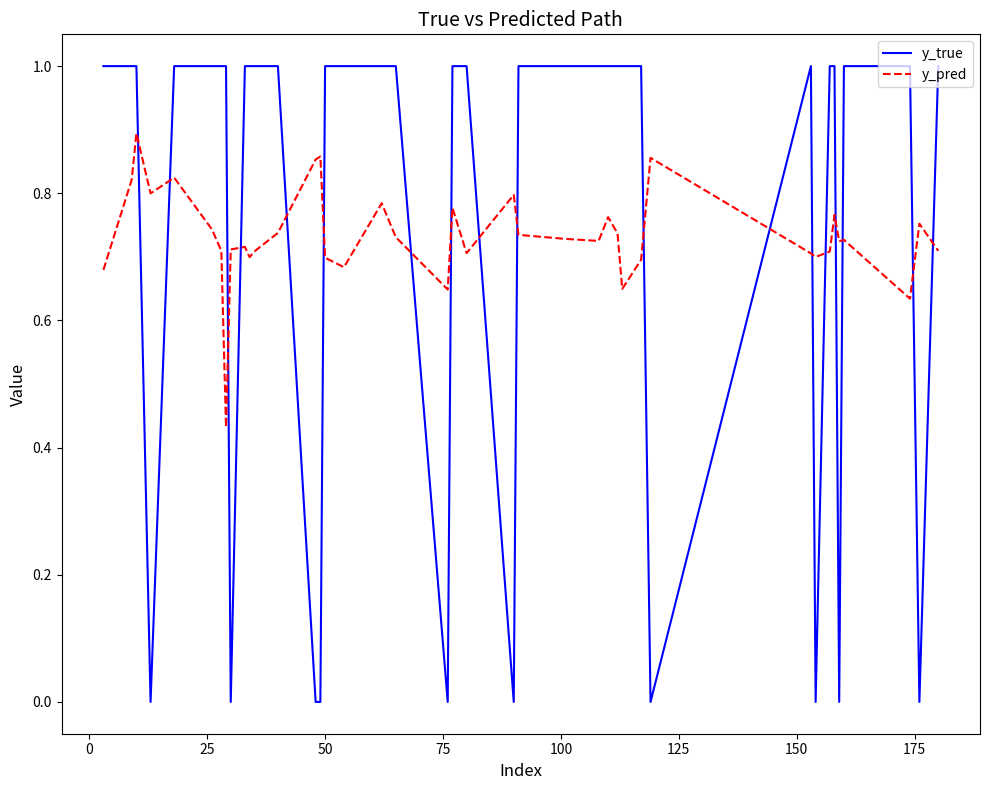

How many times do y_pred and y_true cross each other?

18